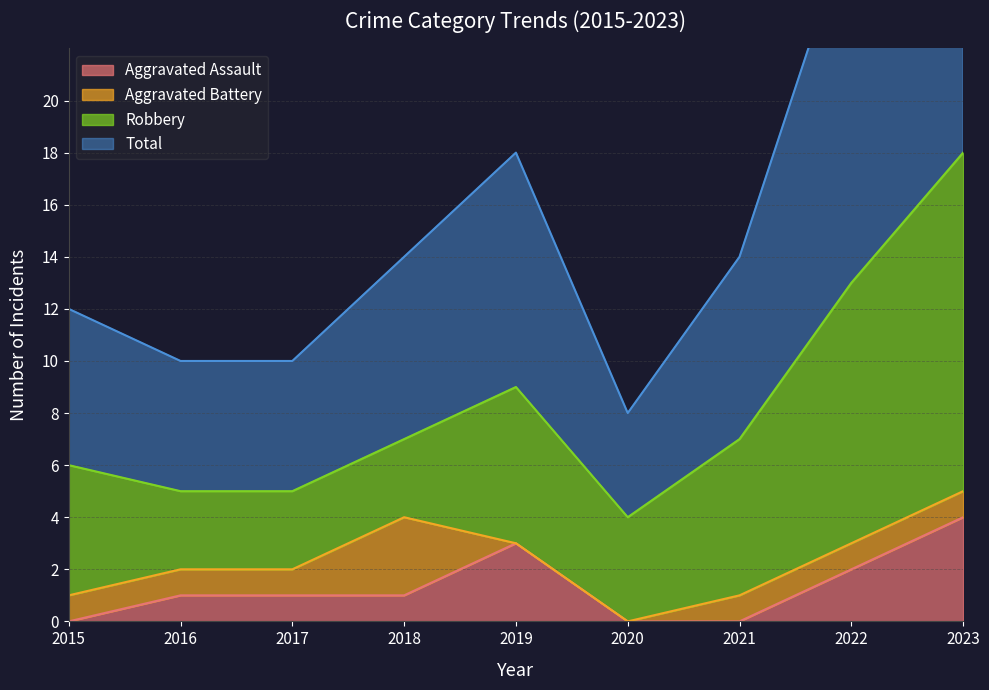

Which series changed the most between 2017 and 2020?

Total